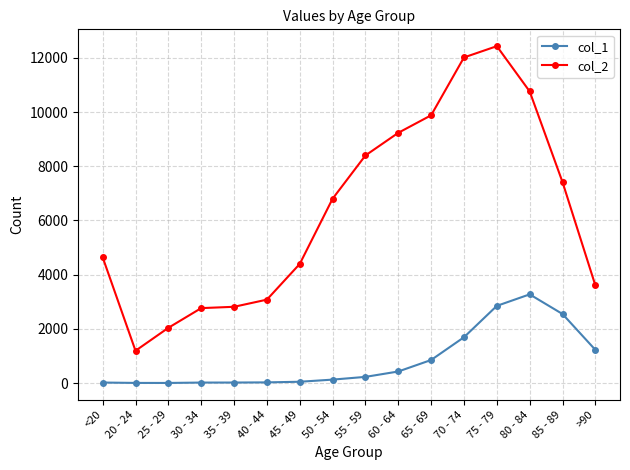

Which category has the highest value across all series?

75 - 79